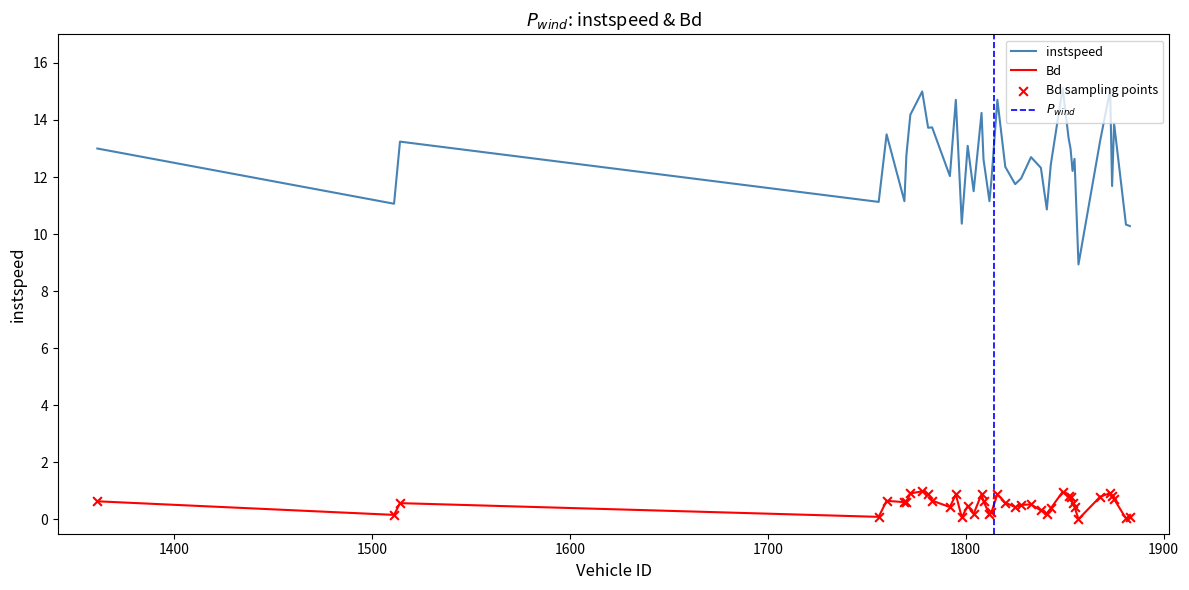

What are all the series names shown in the legend?

instspeed, Bd